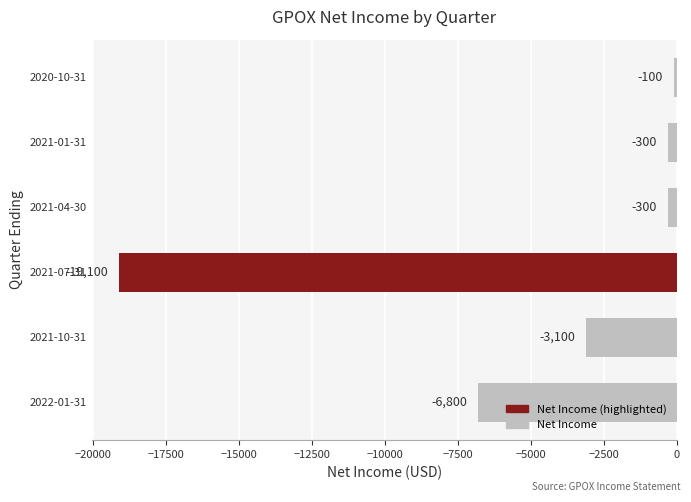

How many data points does each series have?

6